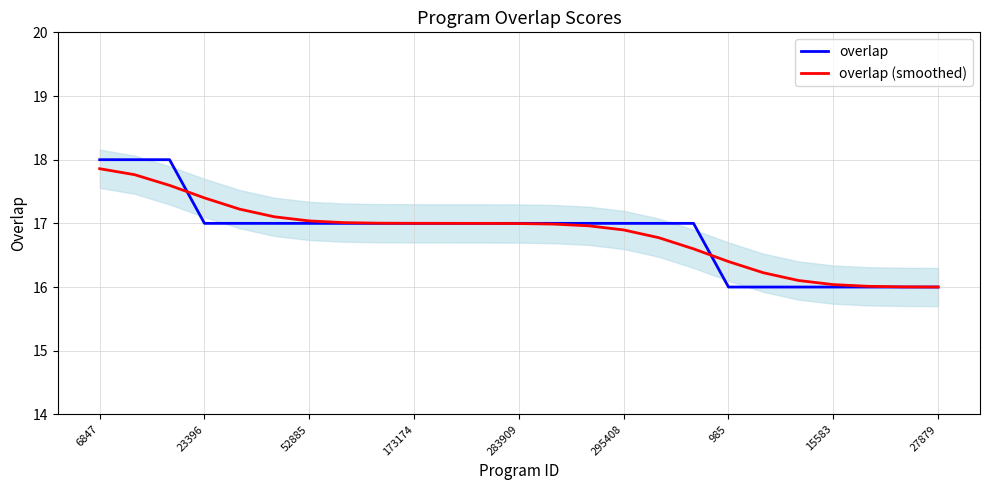

After their last crossing, which series has the higher values: overlap or overlap (smoothed)?

overlap (smoothed)